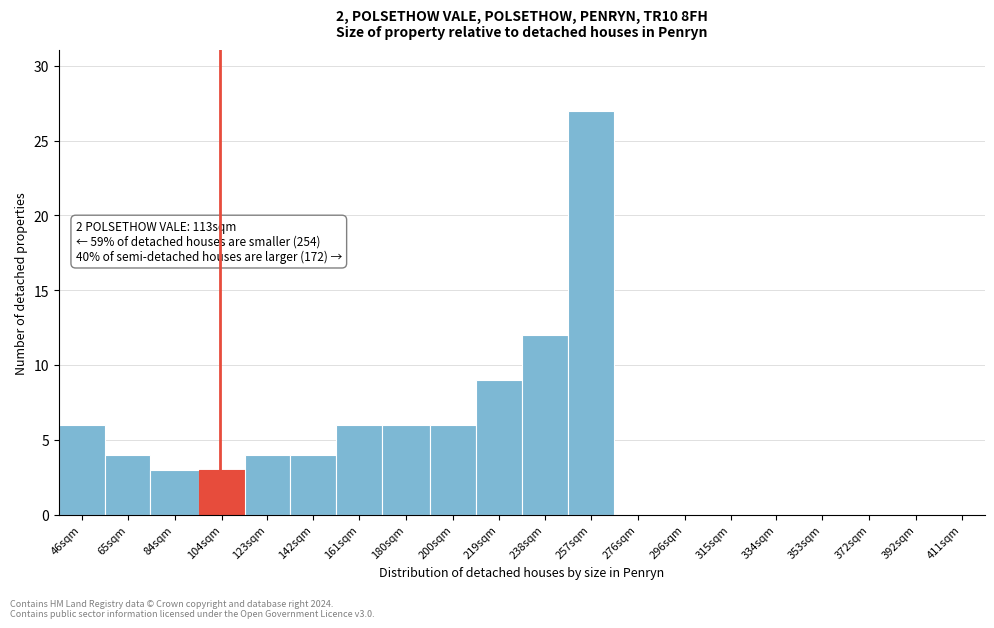

Reading left to right, extract all data points from this chart.

46sqm=6	65sqm=4	84sqm=3	104sqm=3	123sqm=4	142sqm=4	161sqm=6	180sqm=6	200sqm=6	219sqm=9	238sqm=12	257sqm=27	276sqm=0	296sqm=0	315sqm=0	334sqm=0	353sqm=0	372sqm=0	392sqm=0	411sqm=0